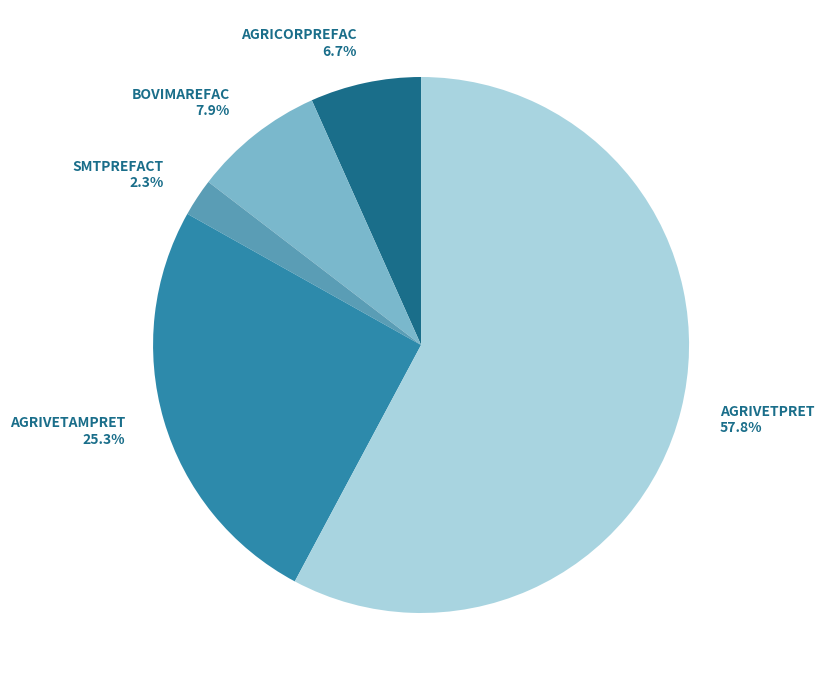

What percentage is the AGRIVETPRET slice, to the nearest percent?

58%